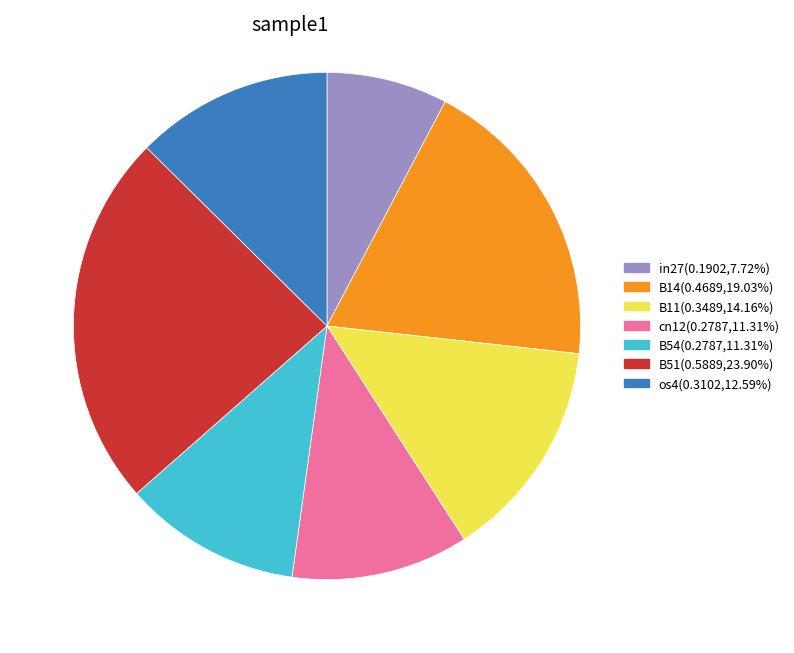

Is there a majority slice in this chart?

No